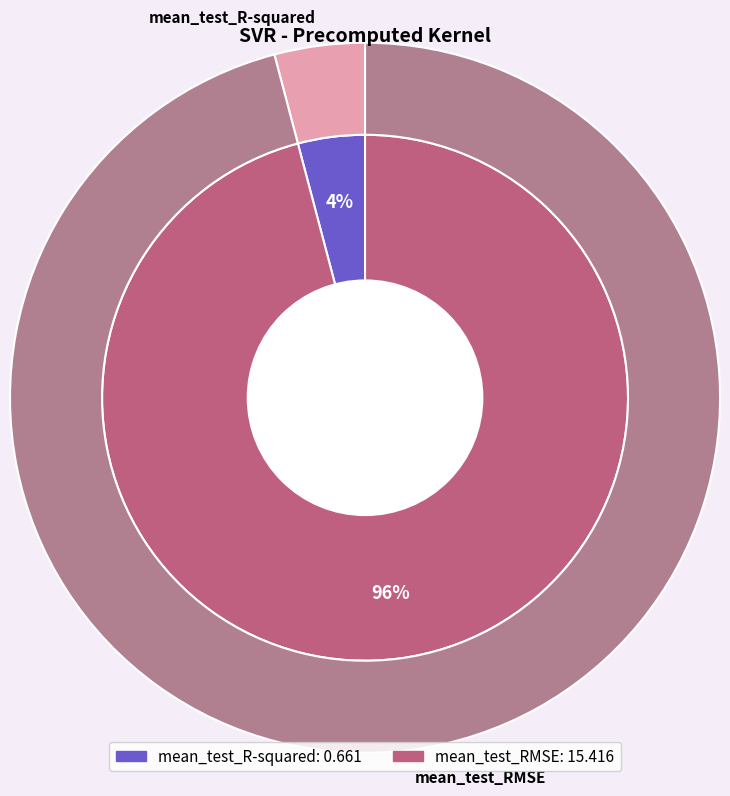

Which category has the biggest portion of the pie?

mean_test_RMSE